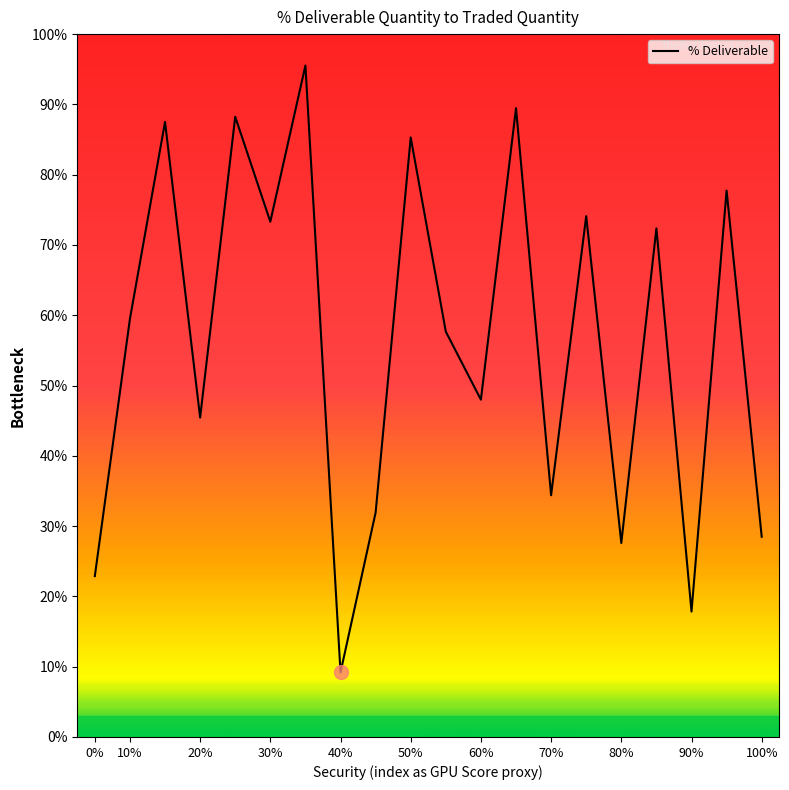

How many lines are shown in the chart?

1